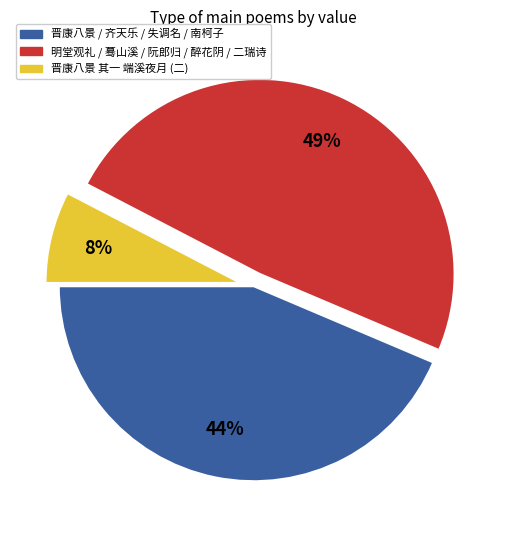

Does any single category account for the majority?

No